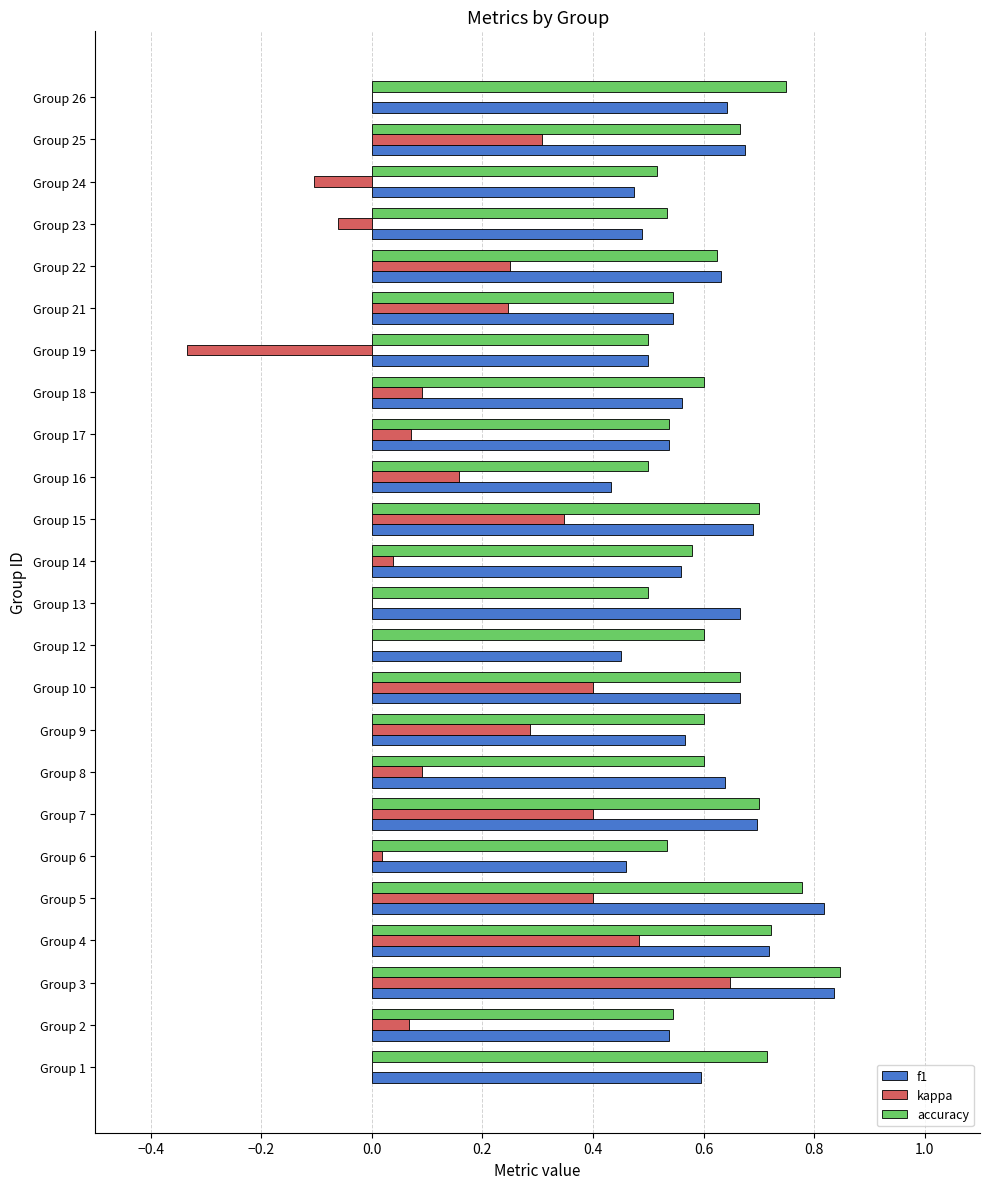

Which category has the highest value in the kappa series?

Group 3